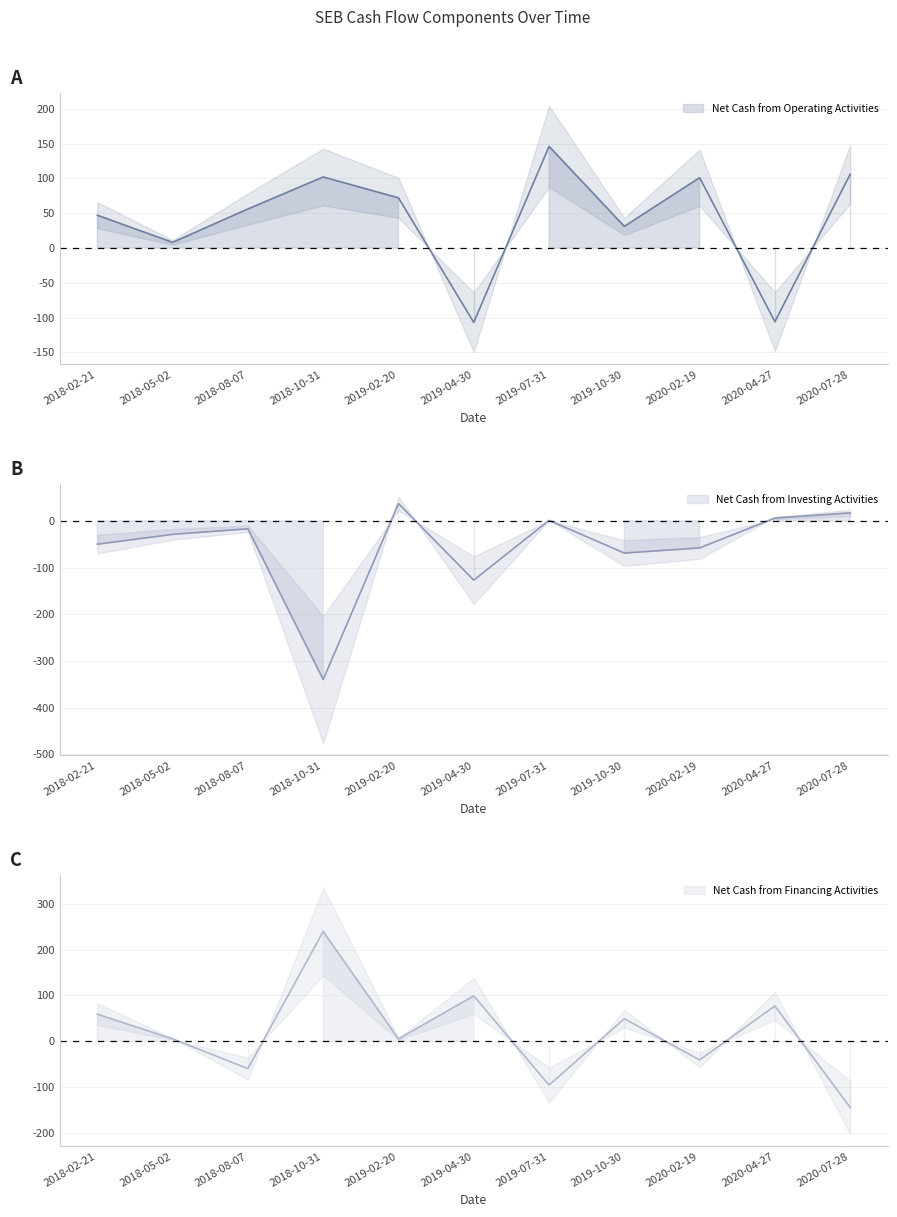

Between which two adjacent categories do Net Cash from Operating Activities and Net Cash from Investing Activities first intersect?

2020-02-19 and 2020-04-27